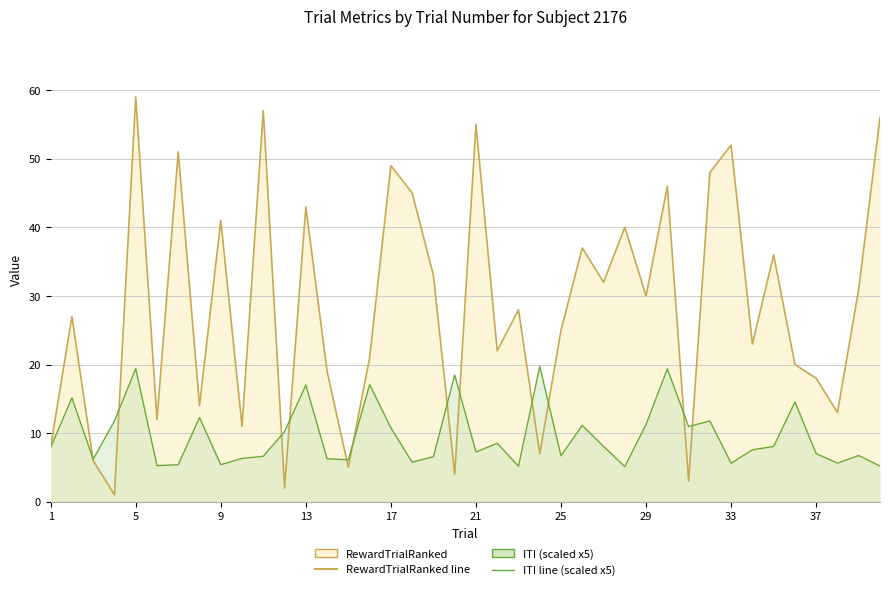

In RewardTrialRanked line, how many points are lower than both neighbors (excluding endpoints)?

14